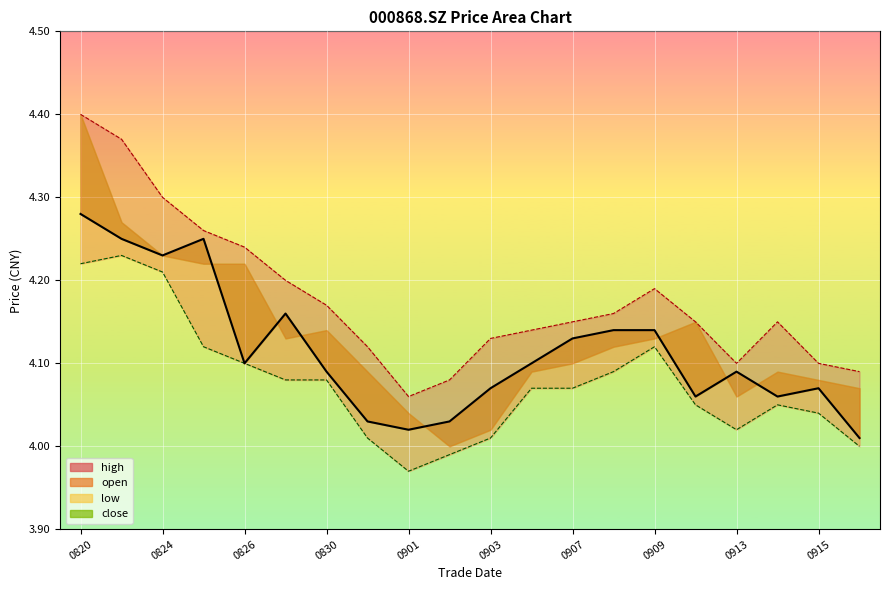

The value of high at 0824 is 4.3. True or false?

True